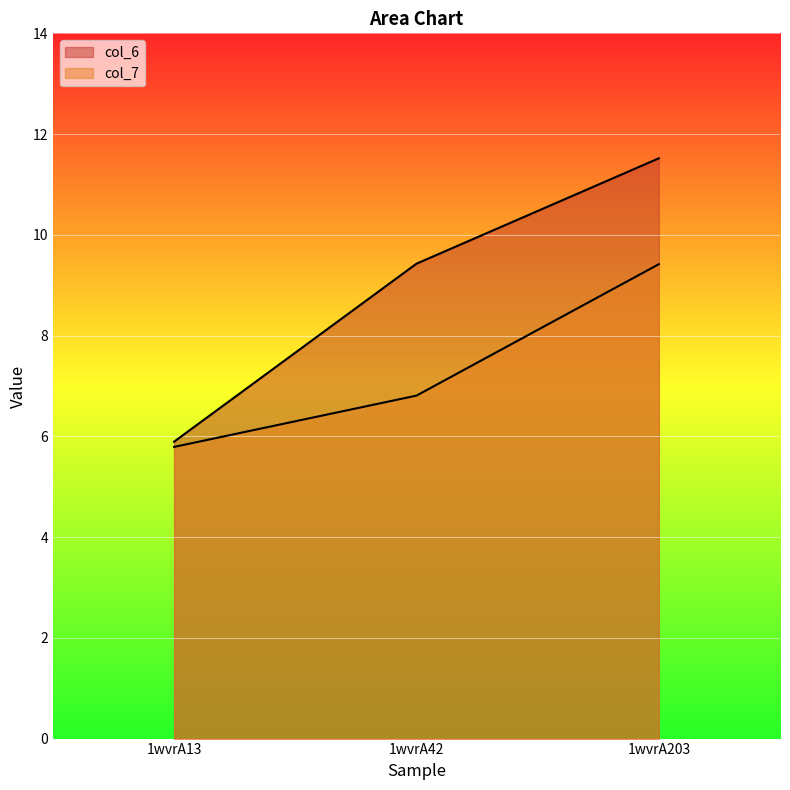

True or false: col_6 has a value of 11.5 at 1wvrA203.

True